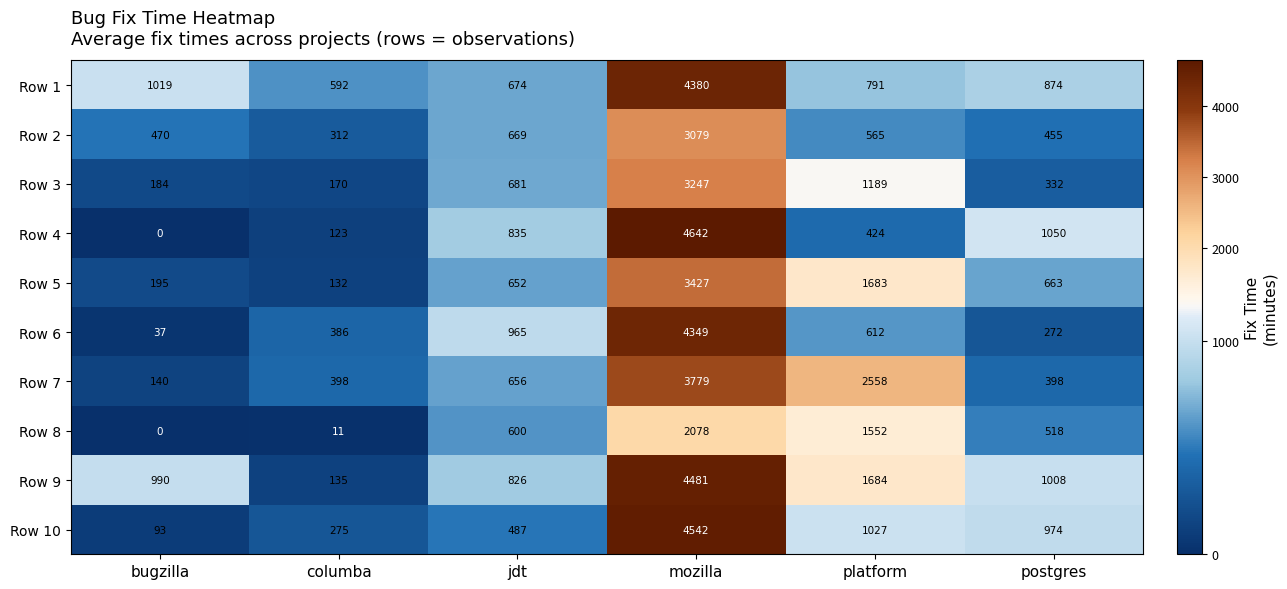

What is the spread (max minus min) of values at mozilla?

2564